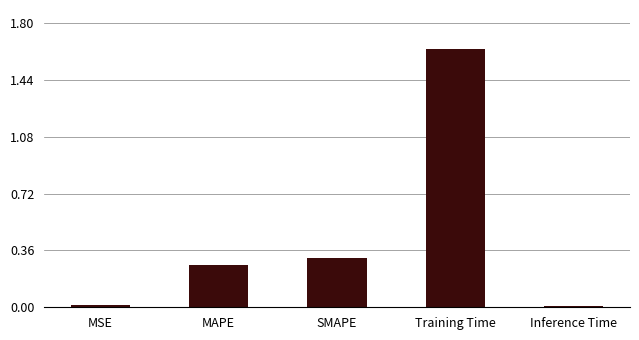

What is the average value?

0.4